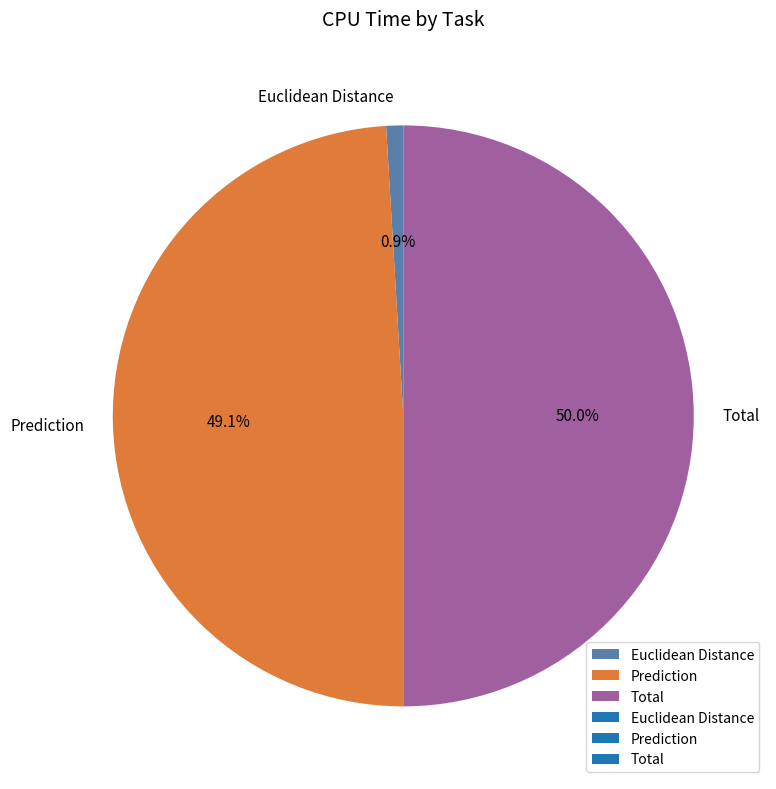

How many slices are in this pie chart?

3